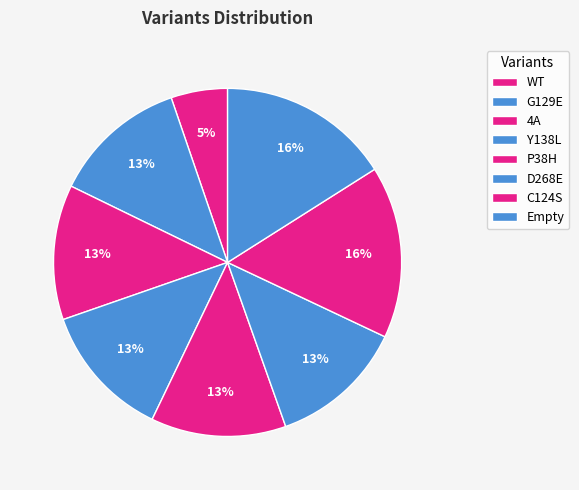

What portion of the pie excludes P38H?

87.4%